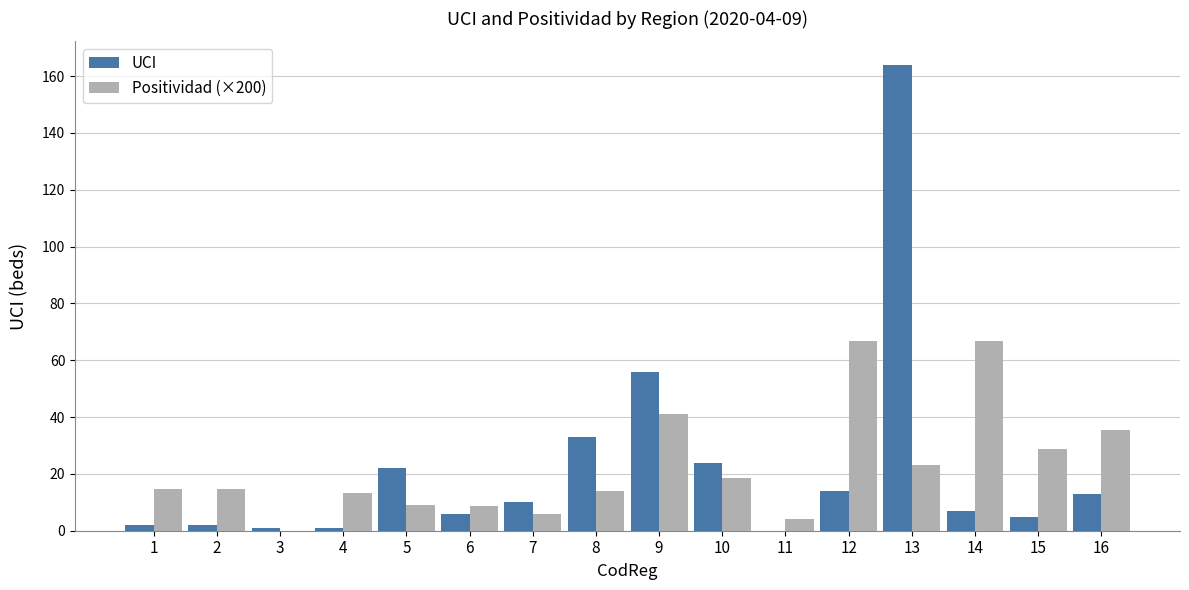

What is the highest value of the UCI series?

164.0